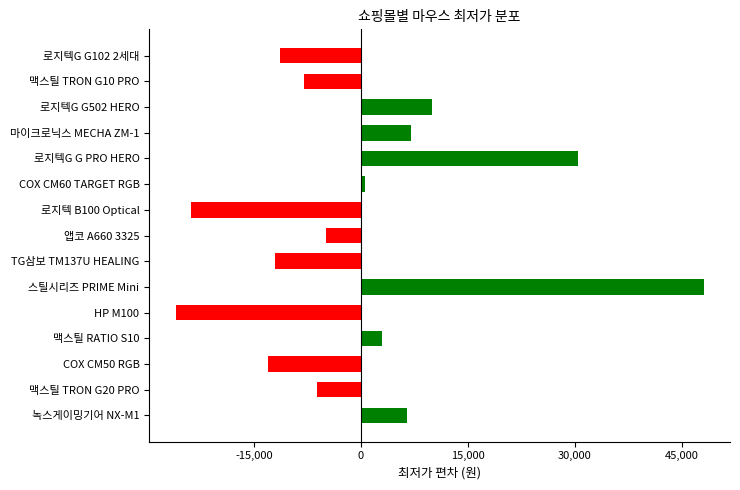

True or false: the data shows 30472.7 at 로지텍G G PRO HERO.

True